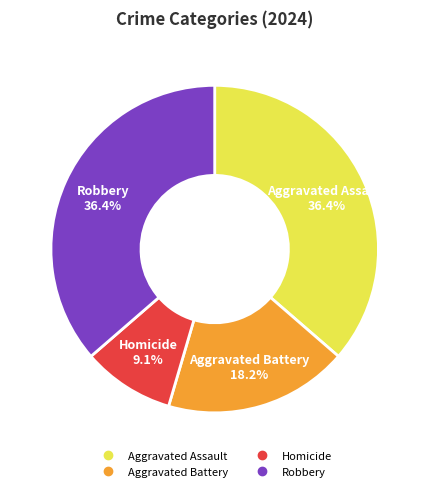

To the nearest percent, what is the average slice percentage?

25%